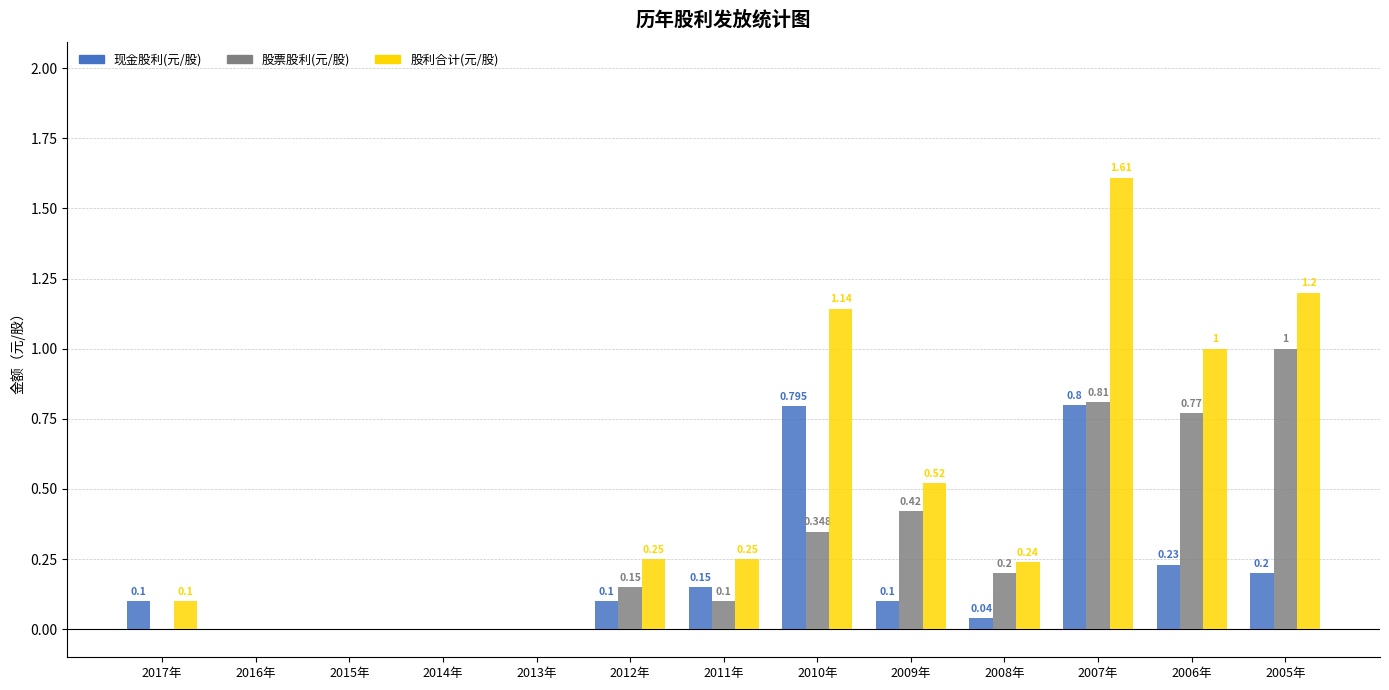

Which series changed the most between 2015年 and 2010年?

股利合计(元/股)